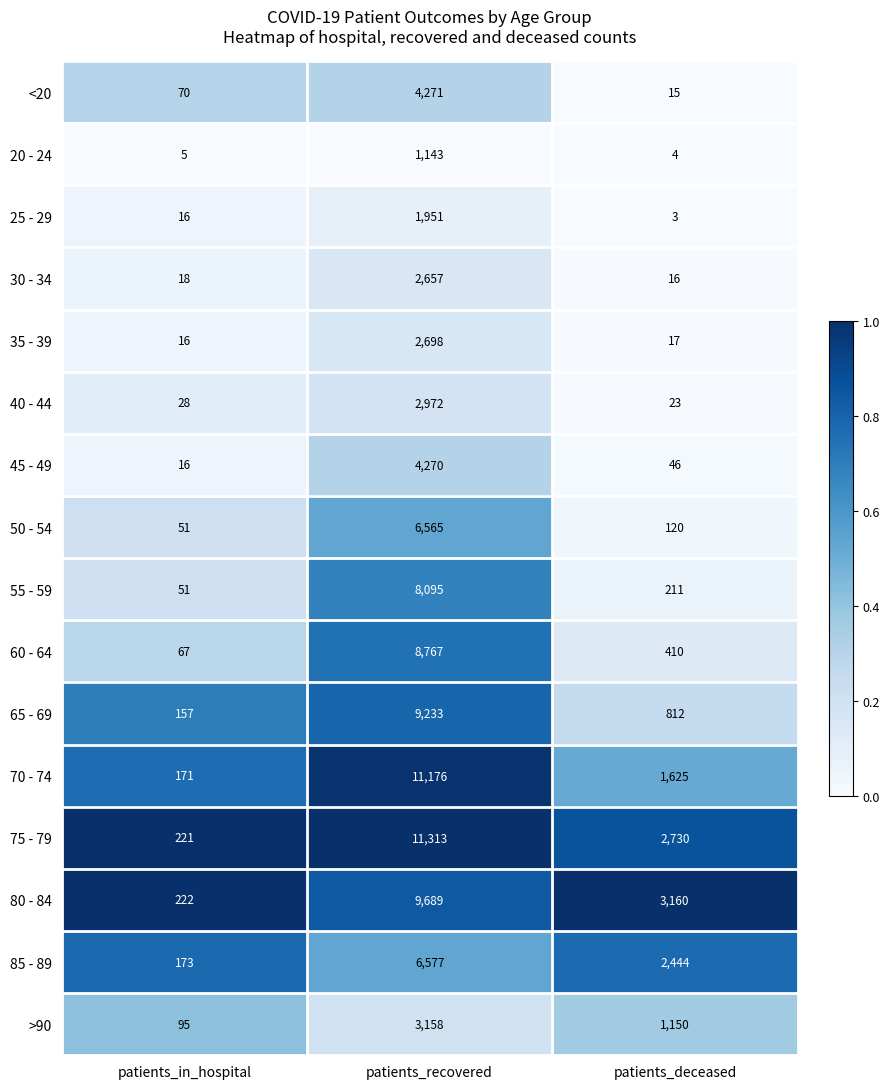

What is the lowest value of the 85 - 89 series?

173